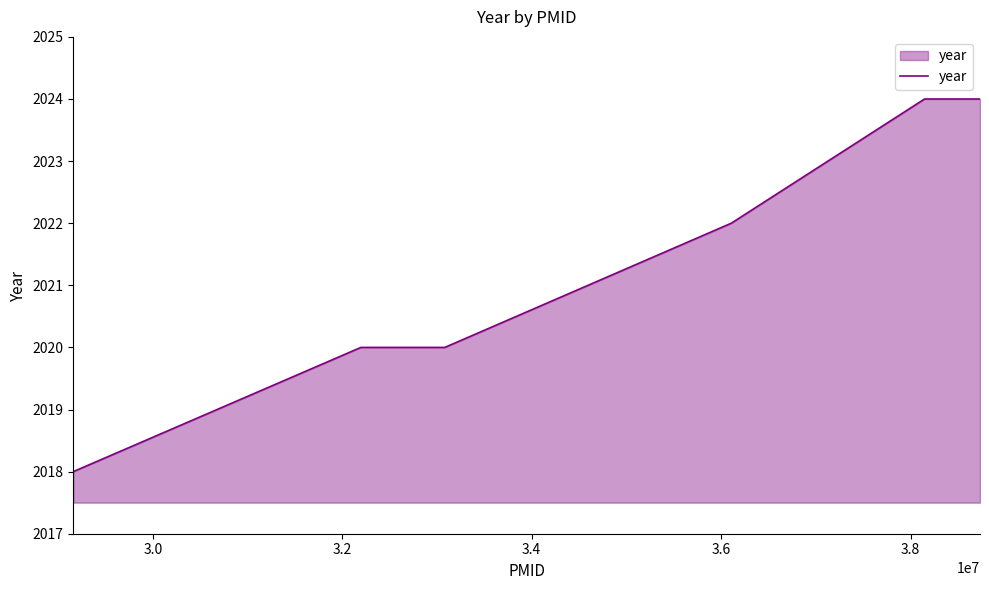

What is the difference between the maximum and minimum values?

6